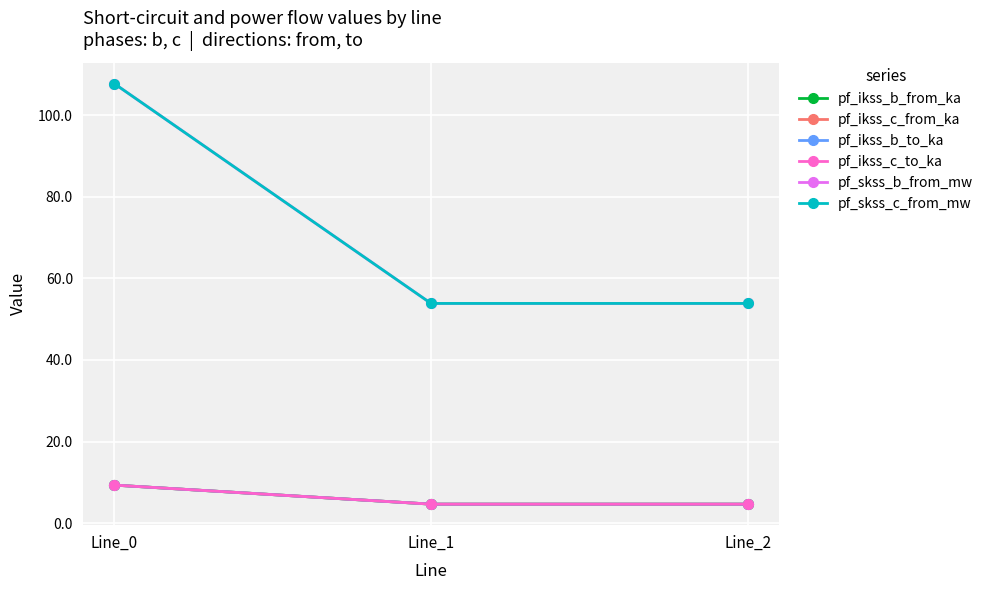

Is this an area chart (filled region under the line)?

No